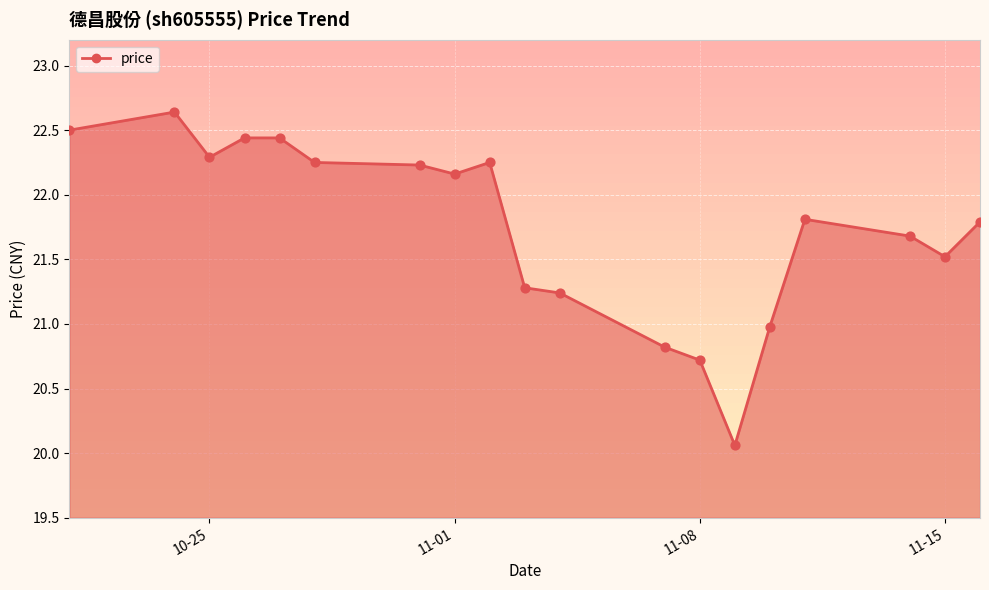

What is the difference between the maximum and minimum values?

2.6